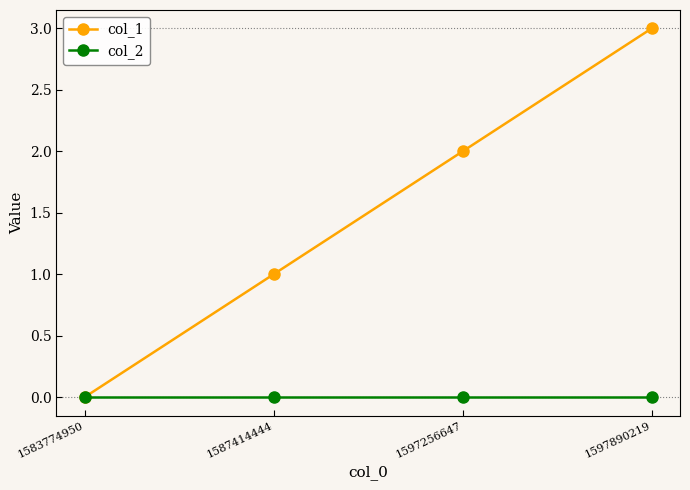

What is the value of the col_1 point at the 4th from the left?

3